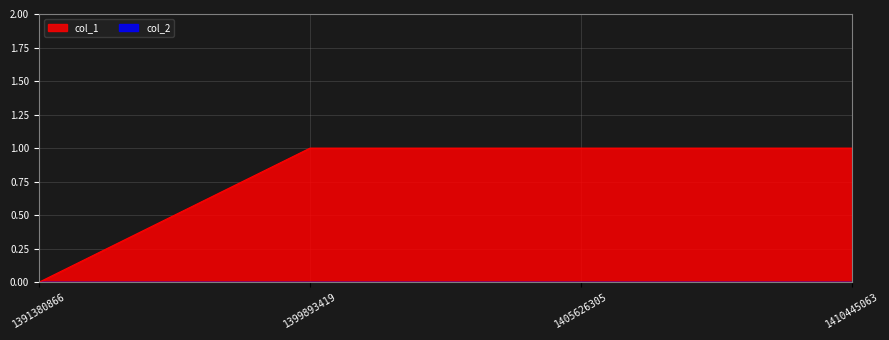

Where is the data nearest to the value 0?

1391380866